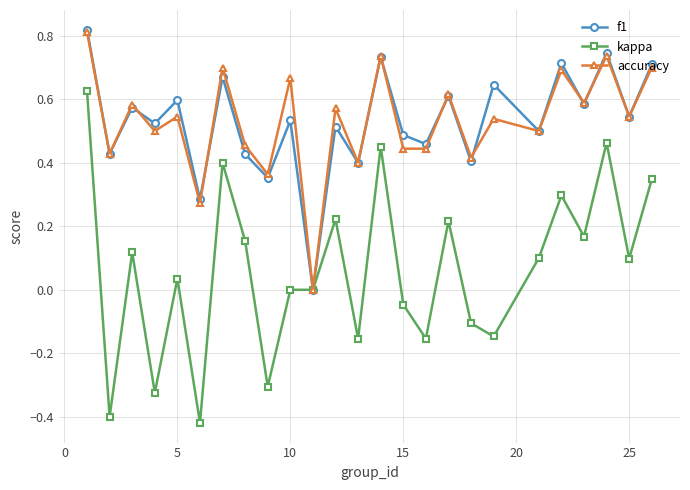

How many interior local peaks does the accuracy series have?

10